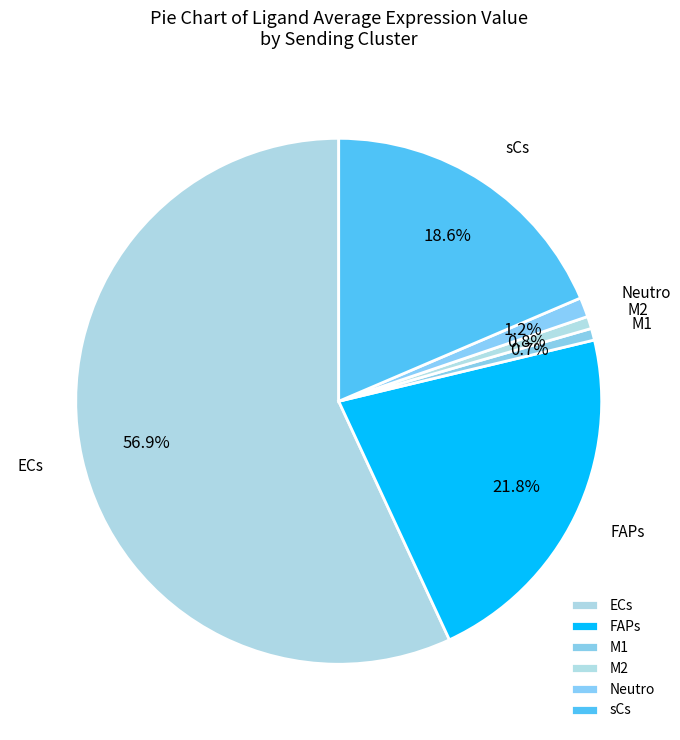

Is there any slice that represents more than half of the pie?

Yes